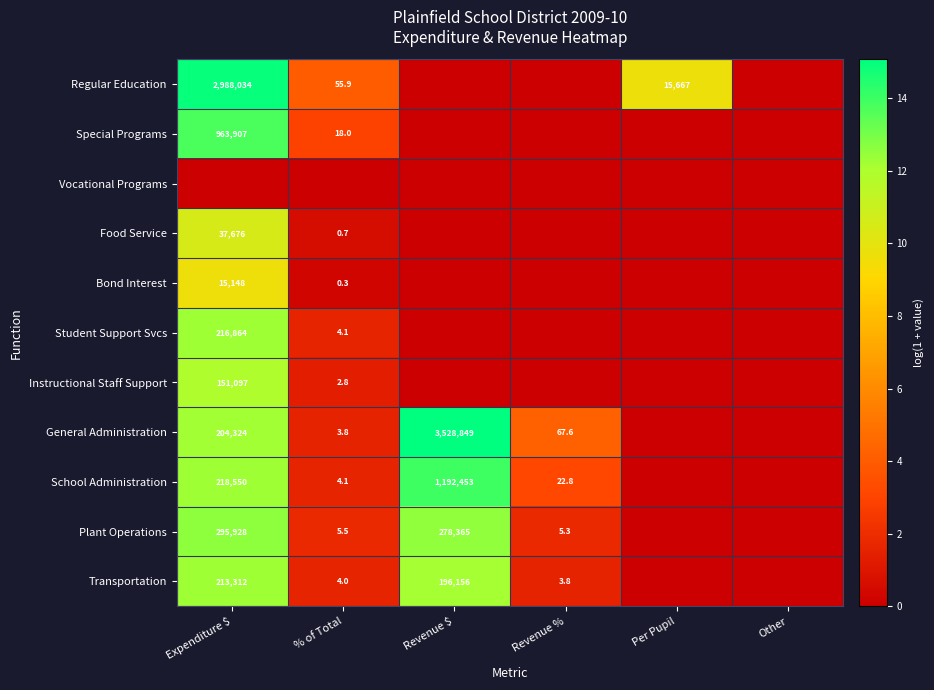

What is the total value across all series at Per Pupil?

9.7